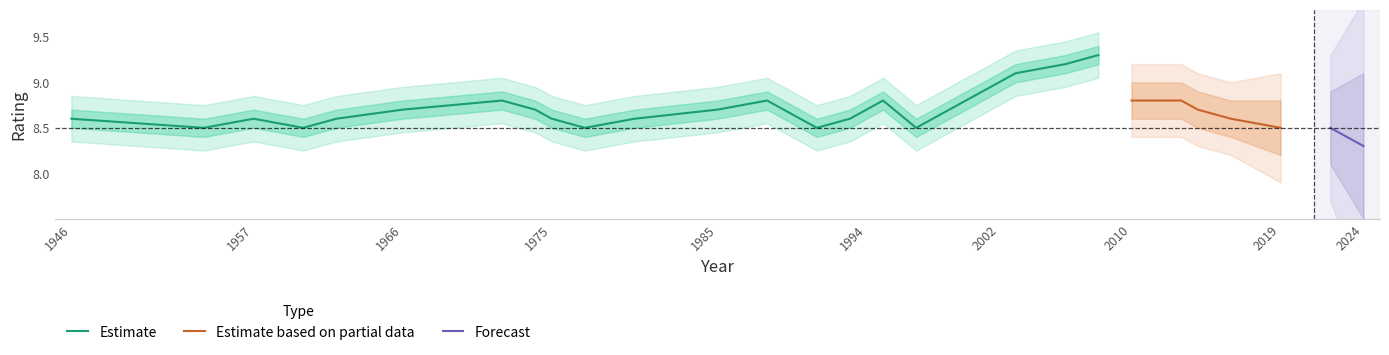

The Estimate series shows 8.6 at 1946. True or false?

True